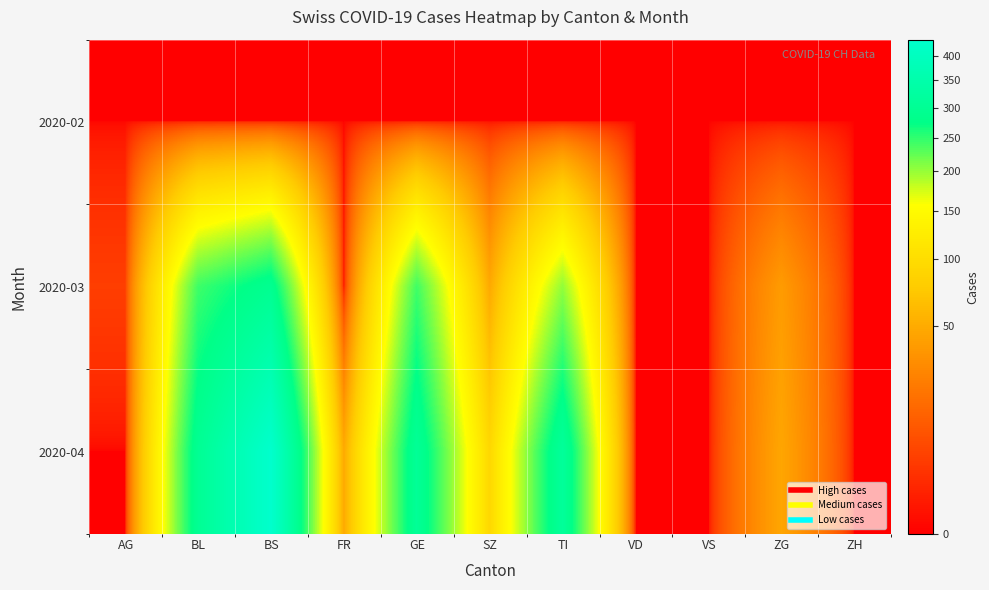

How many categories are shown in the chart?

11